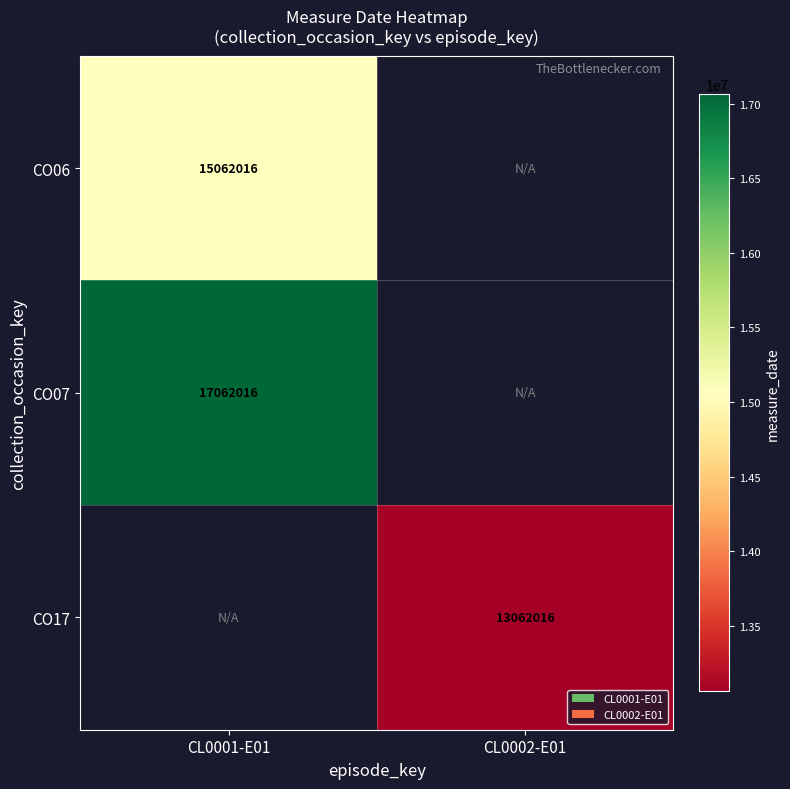

True or false: CO17 has a value of 13062016 at CL0002-E01.

True